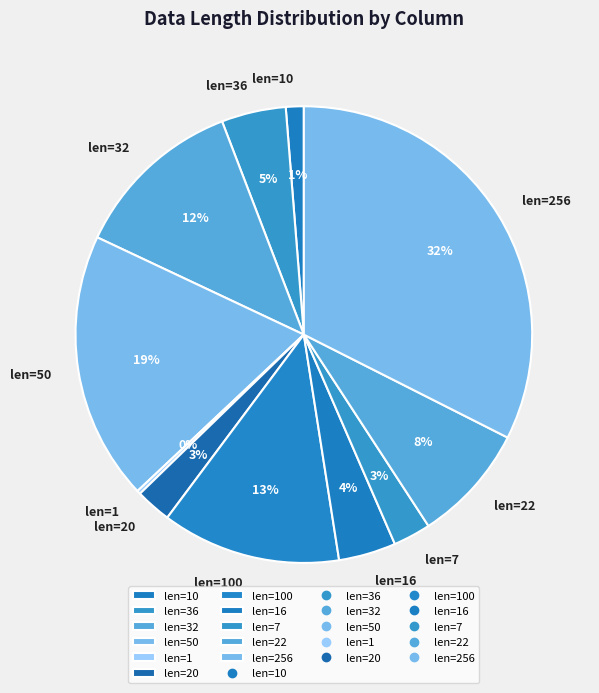

Combined, do len=22 and len=36 account for over 50%?

No